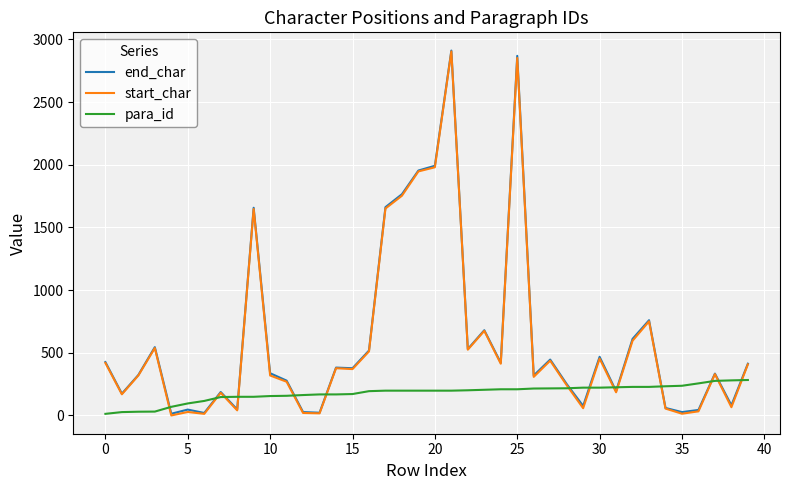

What is the highest value of the end_char series?

2911